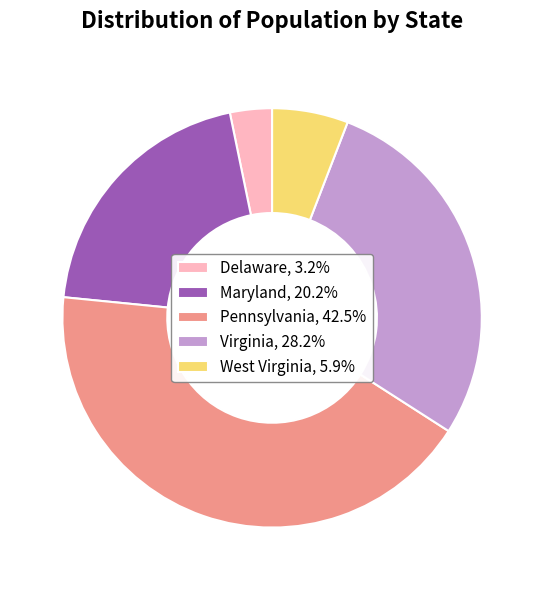

How many slices are in this pie chart?

5